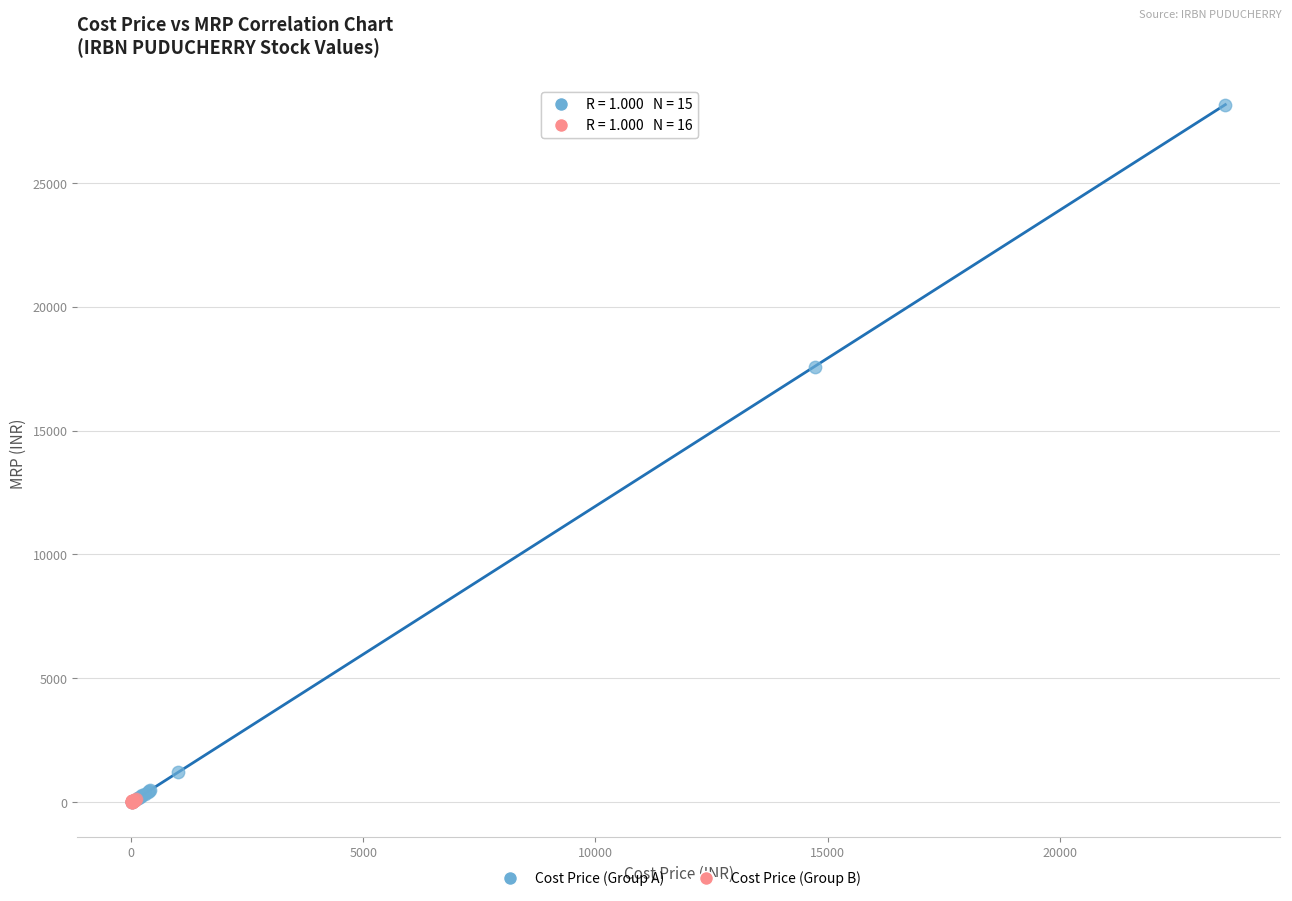

Which series reaches the maximum Y coordinate?

Cost Price (Group A)